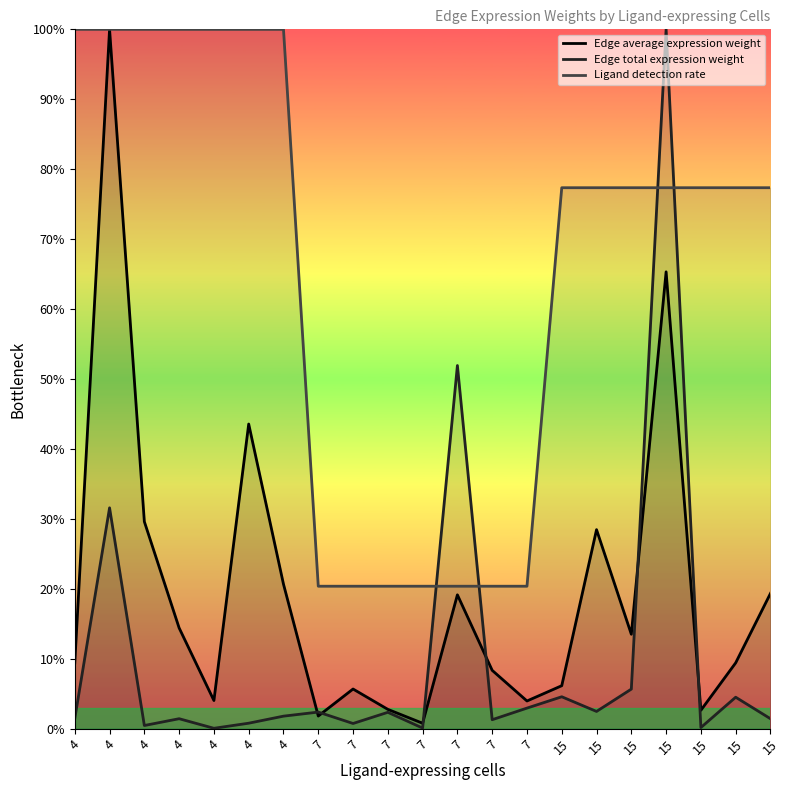

What is the difference between the second highest and minimum values in the Ligand detection rate series?

0.8